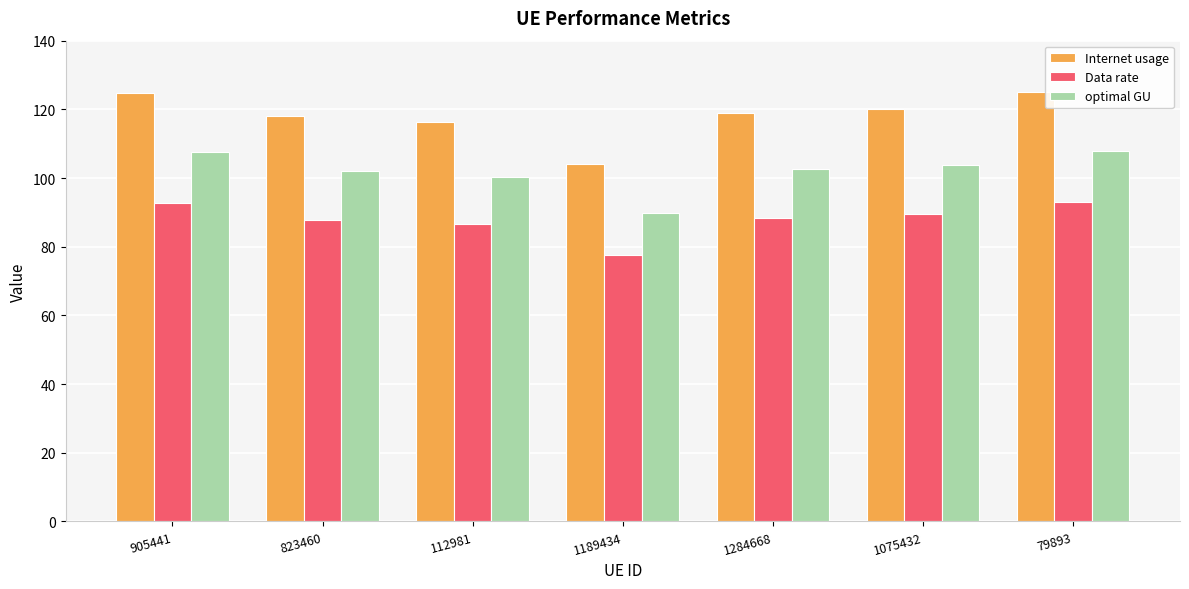

The value of optimal GU at 112981 is 100.3. True or false?

True